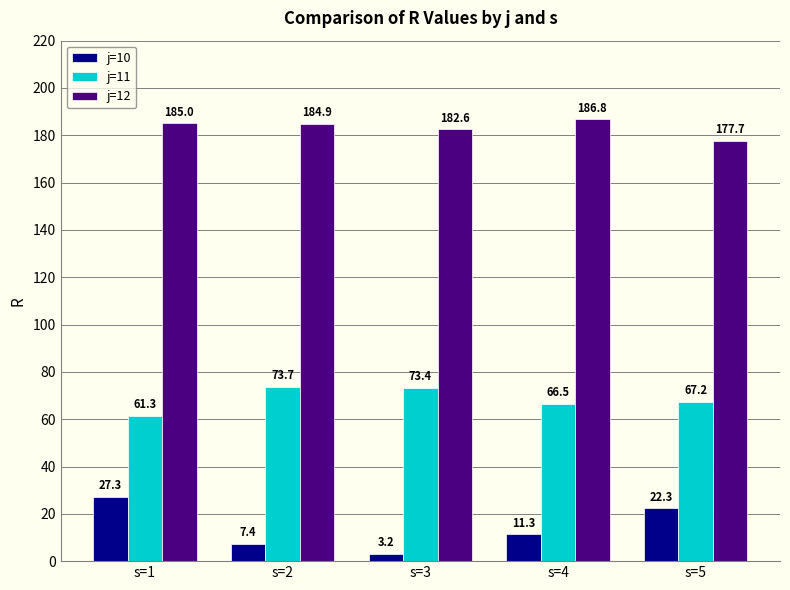

Between s=2 and s=5, which series saw the biggest shift?

j=10